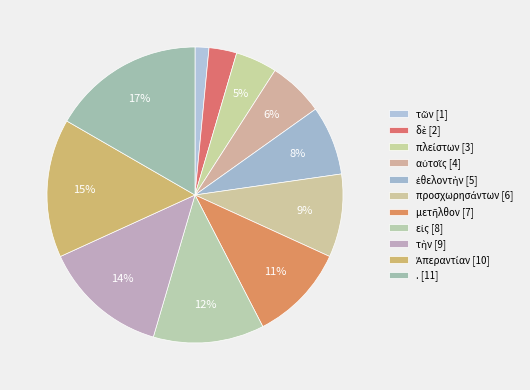

Count the number of slices in the pie.

11